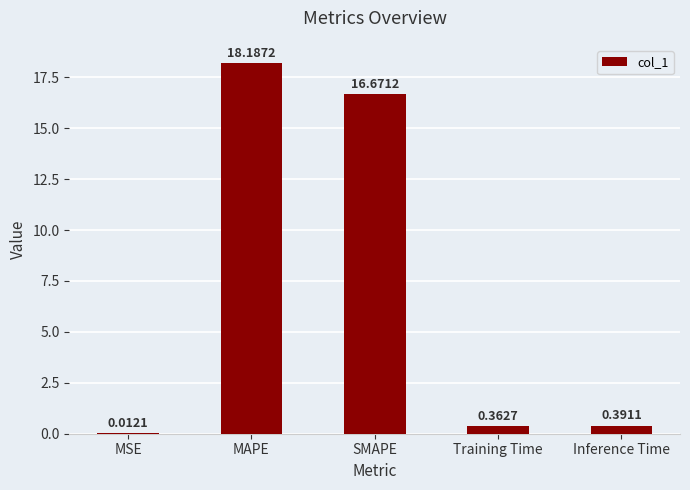

What is the change in value from MAPE to Training Time?

-17.8